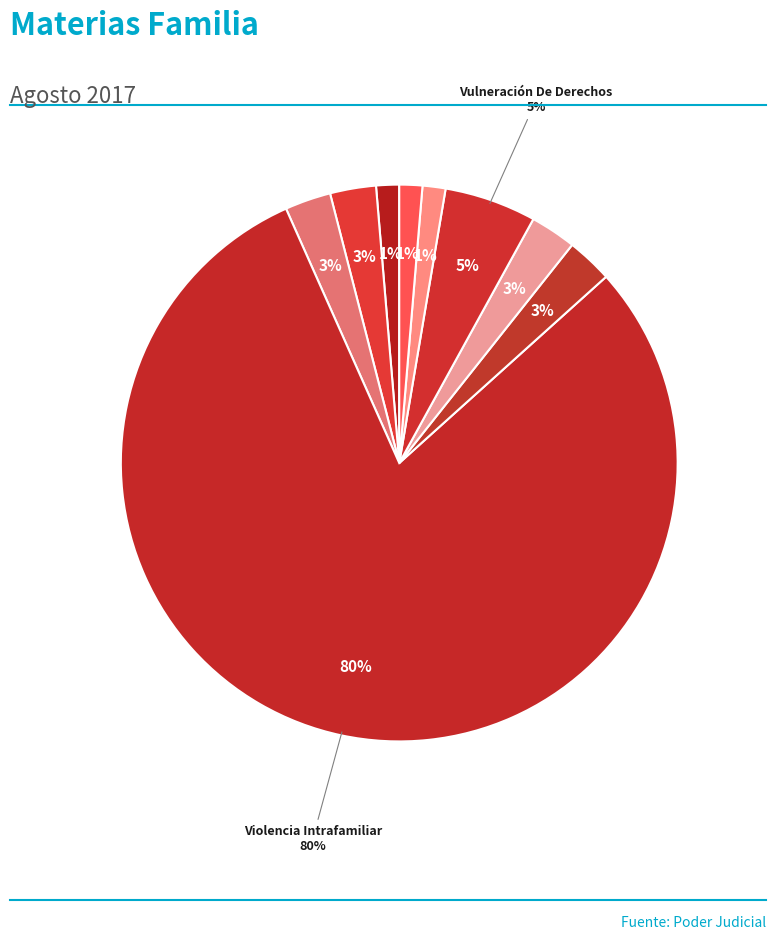

Which slice is the largest?

Violencia Intrafamiliar